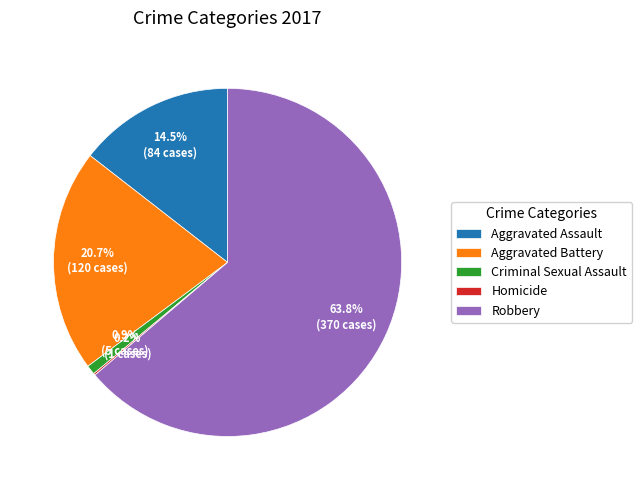

Which category has the biggest portion of the pie?

Robbery